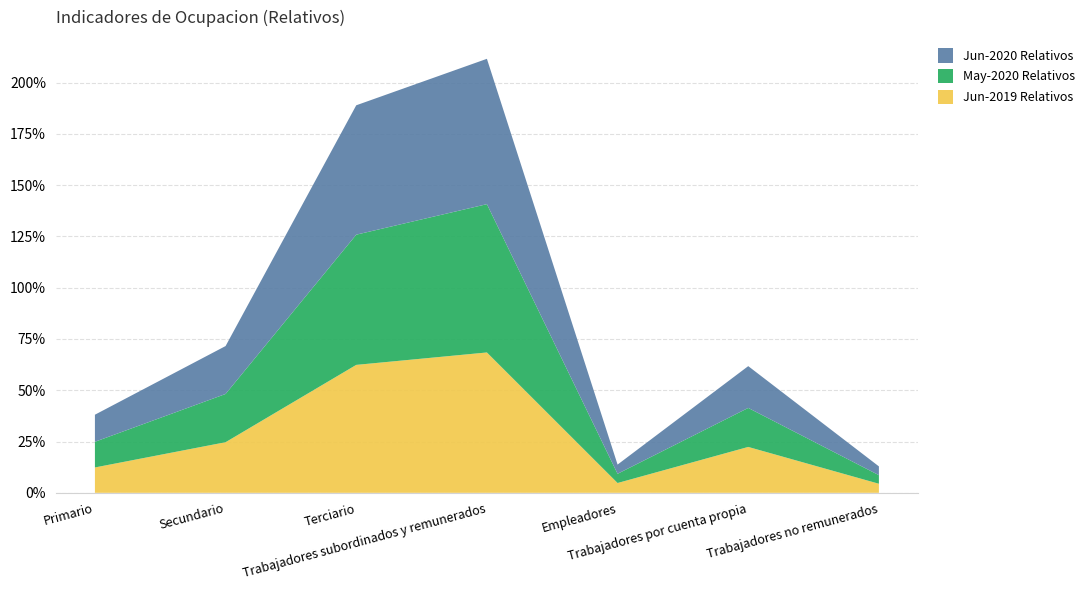

Reading right to left, what are all the values shown in this chart?

Jun-2019 Relativos: Trabajadores no remunerados=4.4	Trabajadores por cuenta propia=22.4	Empleadores=4.8	Trabajadores subordinados y remunerados=68.4	Terciario=62.4	Secundario=24.7	Primario=12.4
May-2020 Relativos: Trabajadores no remunerados=4.2	Trabajadores por cuenta propia=19.0	Empleadores=4.5	Trabajadores subordinados y remunerados=72.3	Terciario=63.5	Secundario=23.5	Primario=12.5
Jun-2020 Relativos: Trabajadores no remunerados=4.3	Trabajadores por cuenta propia=20.4	Empleadores=4.5	Trabajadores subordinados y remunerados=70.9	Terciario=63.1	Secundario=23.4	Primario=13.2